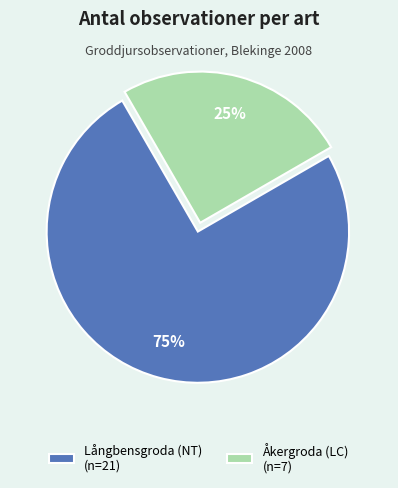

Which slice is the largest?

Långbensgroda (NT)